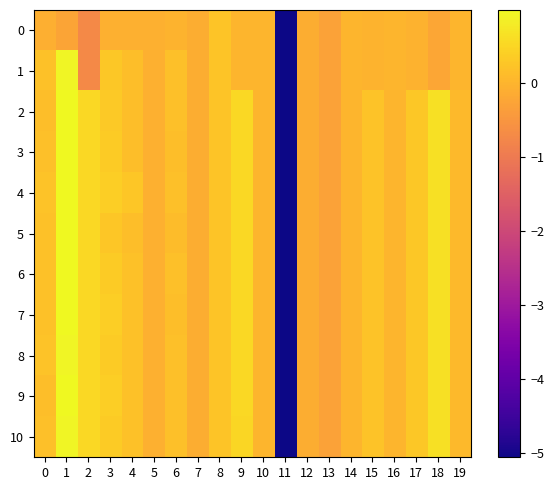

Reading left to right, list all the values displayed in this chart.

0: 0=-0.1	1=-0.2	2=-0.7	3=-0.1	4=-0.1	5=-0.1	6=-0.0	7=-0.1	8=0.2	9=0.0	10=0.0	11=-5.1	12=-0.1	13=-0.3	14=-0.0	15=-0.0	16=-0.0	17=-0.0	18=-0.2	19=-0.0
1: 0=0.2	1=0.9	2=-0.7	3=0.3	4=0.1	5=-0.1	6=0.2	7=-0.1	8=0.2	9=0.0	10=0.0	11=-5.1	12=-0.1	13=-0.3	14=-0.0	15=-0.0	16=-0.0	17=-0.0	18=-0.2	19=-0.0
2: 0=0.2	1=1.0	2=0.5	3=0.3	4=0.2	5=-0.1	6=0.2	7=-0.1	8=0.2	9=0.5	10=0.0	11=-5.1	12=-0.1	13=-0.3	14=0.0	15=0.2	16=0.0	17=0.3	18=0.7	19=0.1
3: 0=0.2	1=1.0	2=0.5	3=0.3	4=0.2	5=-0.1	6=0.1	7=-0.1	8=0.2	9=0.5	10=0.0	11=-5.1	12=-0.1	13=-0.3	14=0.0	15=0.2	16=0.0	17=0.3	18=0.7	19=0.1
4: 0=0.2	1=1.0	2=0.5	3=0.4	4=0.3	5=-0.1	6=0.2	7=-0.1	8=0.2	9=0.5	10=0.0	11=-5.1	12=-0.1	13=-0.3	14=0.0	15=0.2	16=0.0	17=0.3	18=0.7	19=0.1
5: 0=0.2	1=1.0	2=0.5	3=0.3	4=0.1	5=-0.1	6=0.1	7=-0.1	8=0.2	9=0.5	10=0.0	11=-5.1	12=-0.1	13=-0.3	14=0.0	15=0.2	16=0.0	17=0.3	18=0.7	19=0.1
6: 0=0.2	1=1.0	2=0.5	3=0.3	4=0.2	5=-0.1	6=0.2	7=-0.1	8=0.2	9=0.5	10=0.0	11=-5.1	12=-0.1	13=-0.3	14=0.0	15=0.2	16=0.0	17=0.3	18=0.7	19=0.1
7: 0=0.2	1=1.0	2=0.5	3=0.4	4=0.2	5=-0.1	6=0.2	7=-0.1	8=0.2	9=0.5	10=0.0	11=-5.1	12=-0.1	13=-0.3	14=0.0	15=0.2	16=0.0	17=0.3	18=0.7	19=0.1
8: 0=0.2	1=0.9	2=0.5	3=0.3	4=0.2	5=-0.1	6=0.2	7=-0.1	8=0.2	9=0.5	10=0.0	11=-5.1	12=-0.1	13=-0.3	14=0.0	15=0.2	16=0.0	17=0.3	18=0.6	19=0.1
9: 0=0.2	1=1.0	2=0.5	3=0.4	4=0.2	5=-0.1	6=0.2	7=-0.1	8=0.2	9=0.5	10=0.0	11=-5.1	12=-0.1	13=-0.3	14=0.0	15=0.2	16=0.0	17=0.3	18=0.6	19=0.1
10: 0=0.2	1=0.9	2=0.5	3=0.3	4=0.2	5=-0.1	6=0.2	7=-0.1	8=0.2	9=0.5	10=0.0	11=-5.1	12=-0.1	13=-0.3	14=0.0	15=0.2	16=0.0	17=0.3	18=0.6	19=0.1